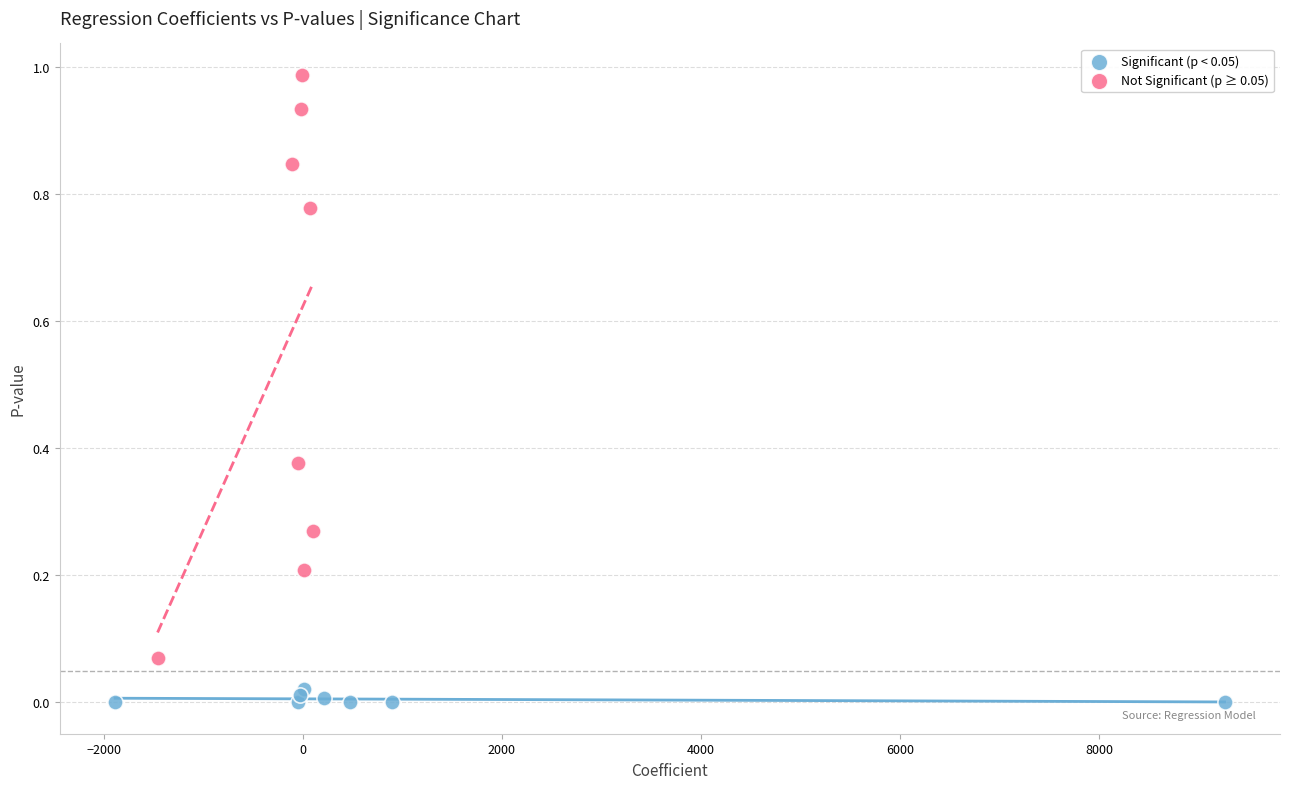

Which series reaches the maximum Y coordinate?

Not Significant (p ≥ 0.05)